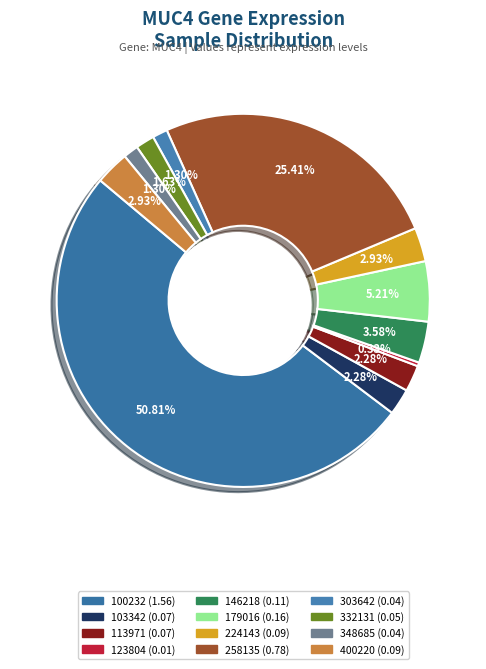

To the nearest percent, what is the difference between the largest and smallest slice percentages?

50%